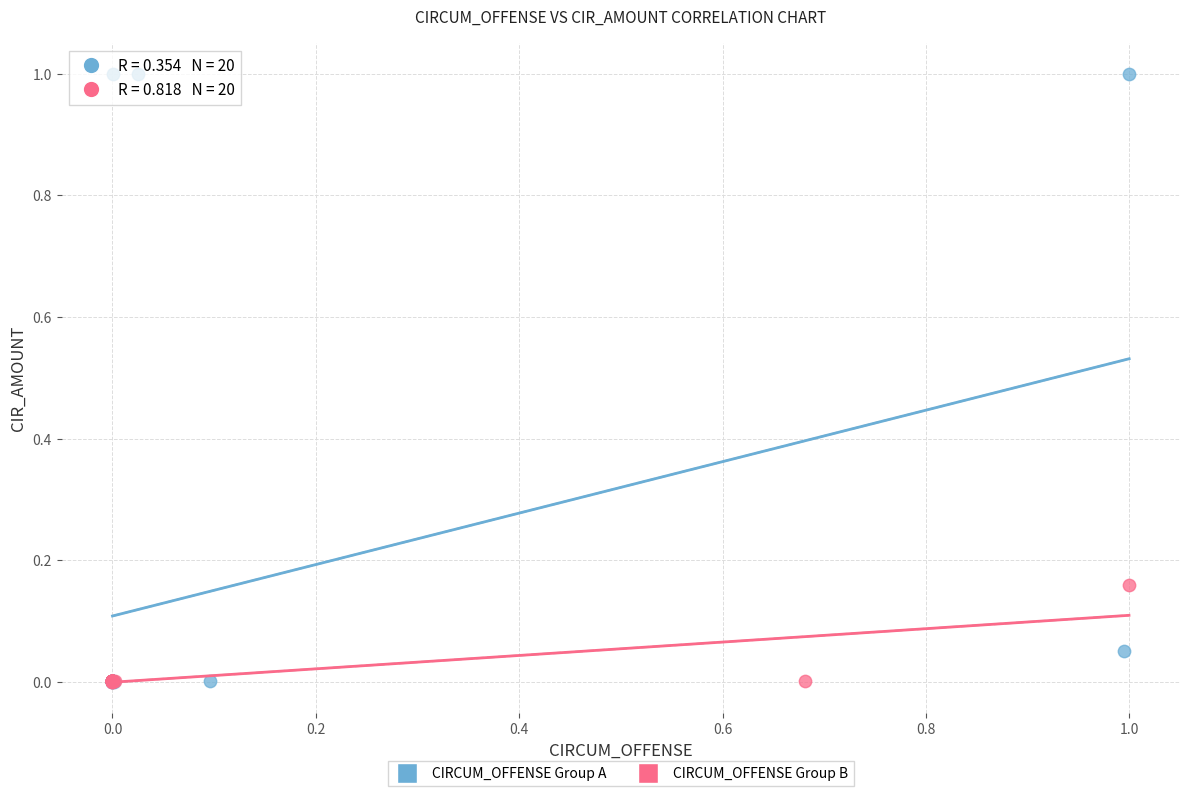

Which series has the largest Y range (max minus min)?

CIRCUM_OFFENSE Group A